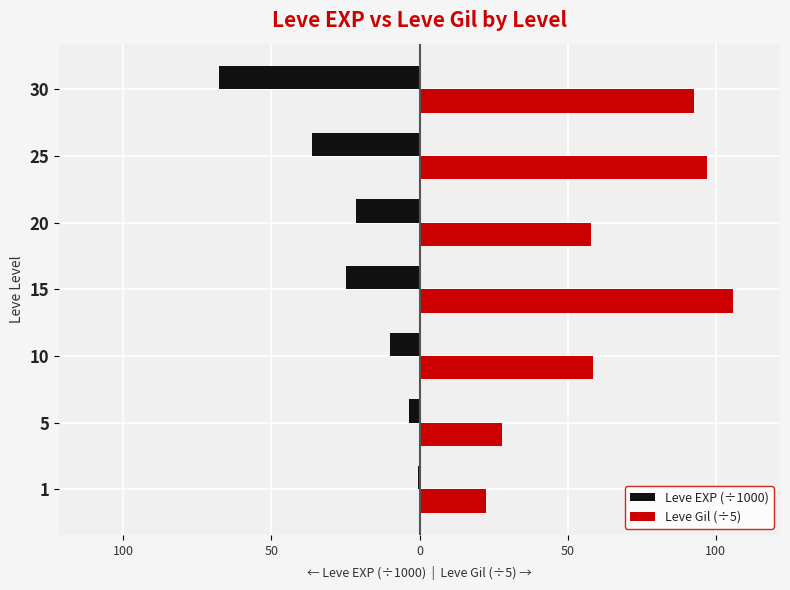

What is the maximum value shown in the chart?

105.8